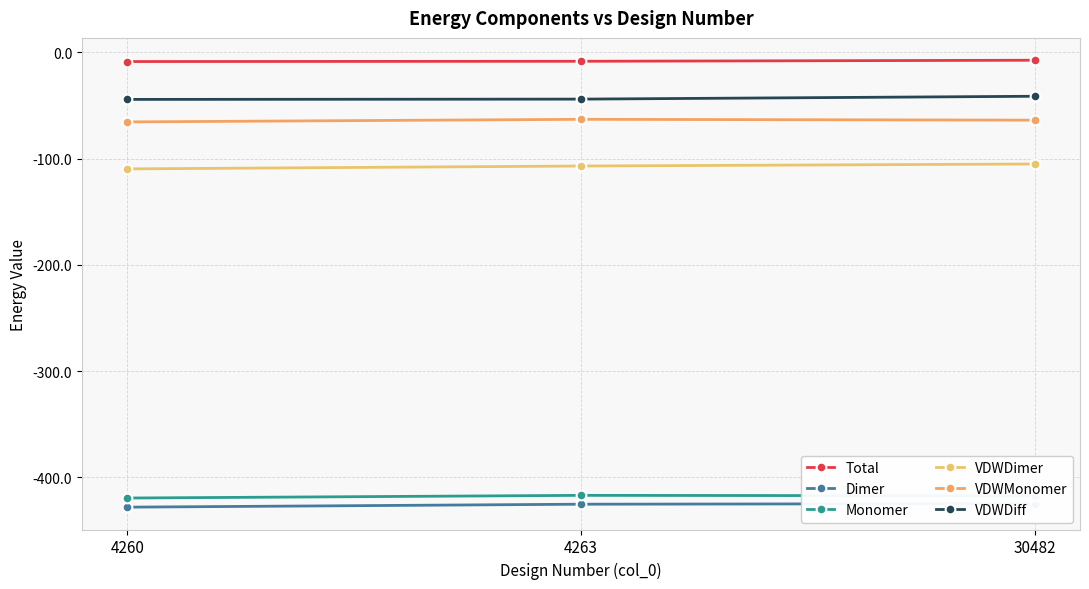

Is it true that Dimer equals -425.4 at 4263?

True